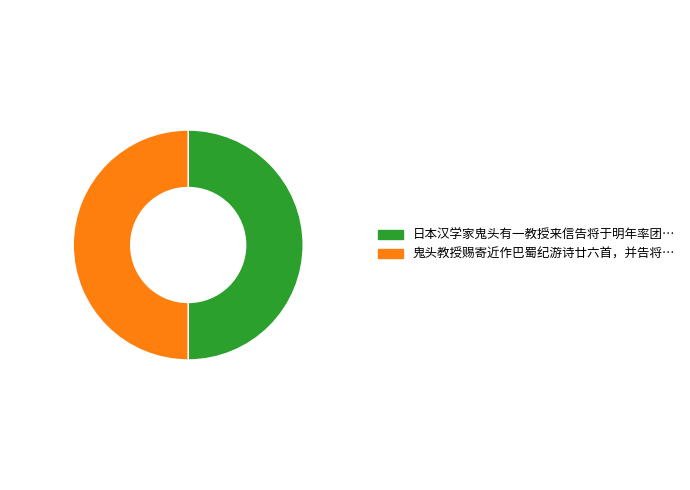

Count the number of slices in the pie.

2